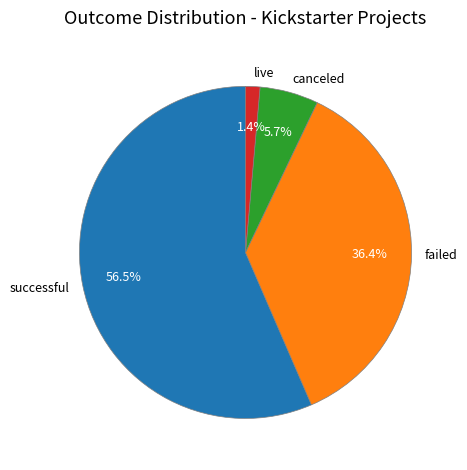

How many segments does this pie chart have?

4